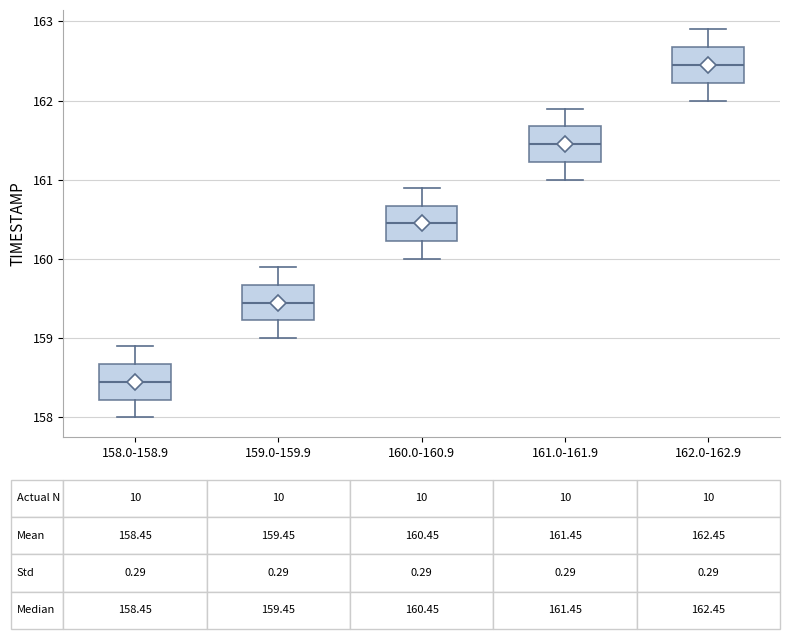

Which box's median line is the highest?

162.0-162.9